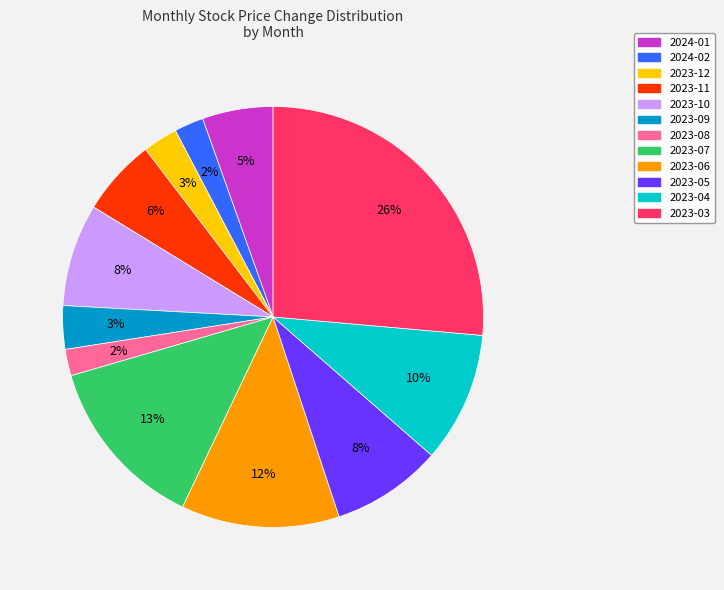

To the nearest percent, what portion does 2024-02 represent?

2%